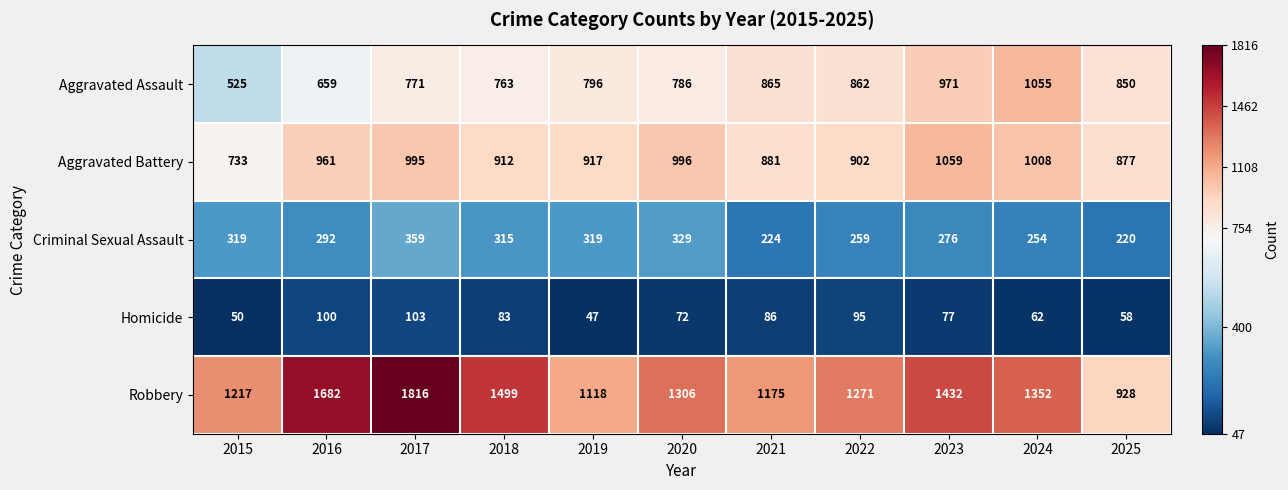

The value of Aggravated Assault at 2018 is 763. True or false?

True